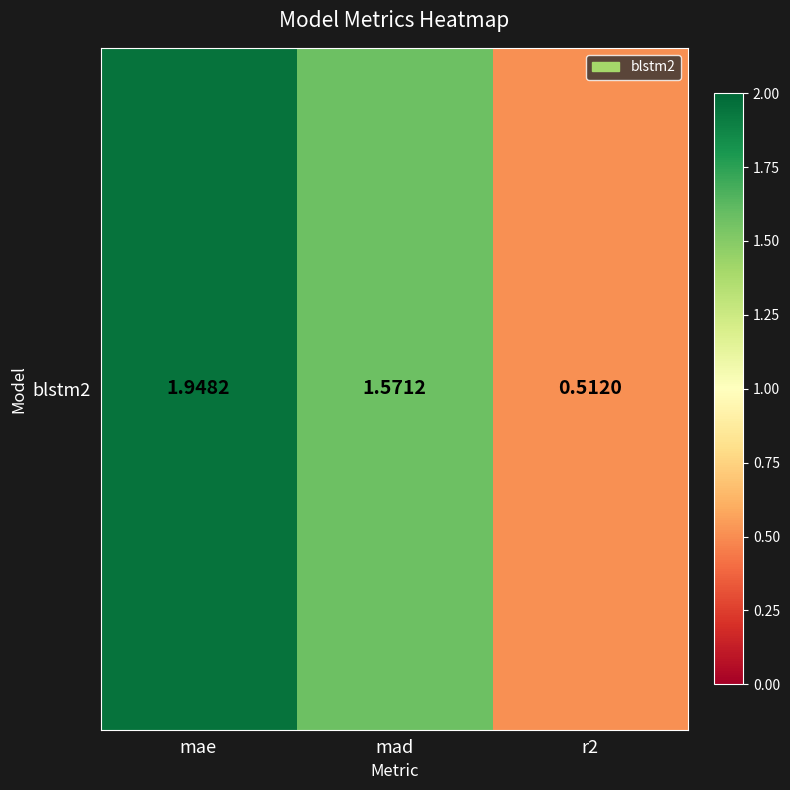

How many data points are above 1?

2